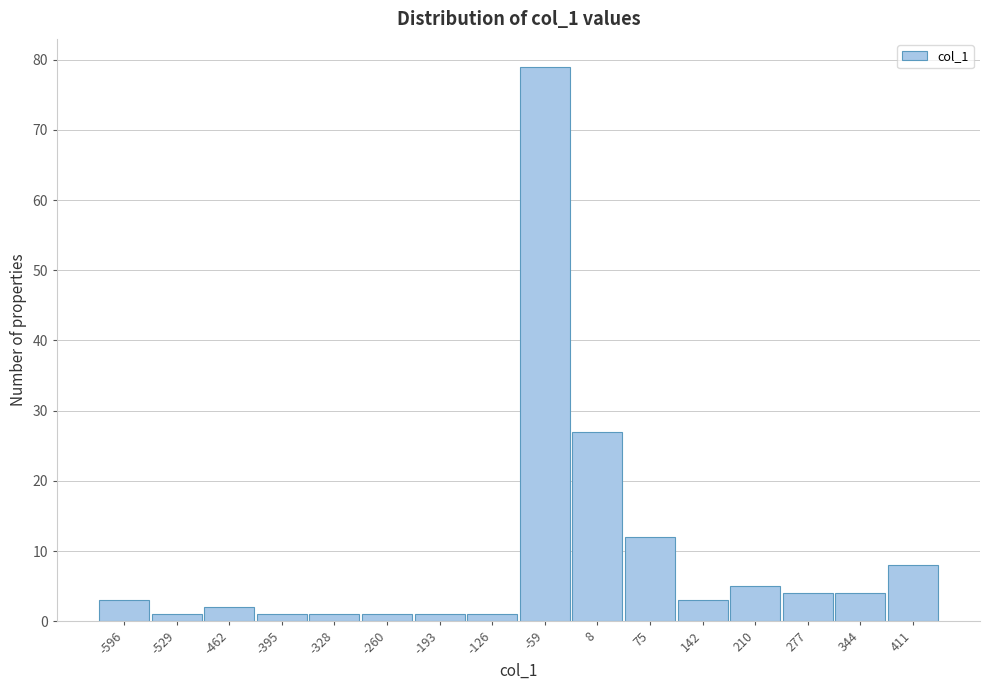

Reading left to right, transcribe all the data shown in this chart.

-596=3	-529=1	-462=2	-395=1	-328=1	-260=1	-193=1	-126=1	-59=79	8=27	75=12	142=3	210=5	277=4	344=4	411=8